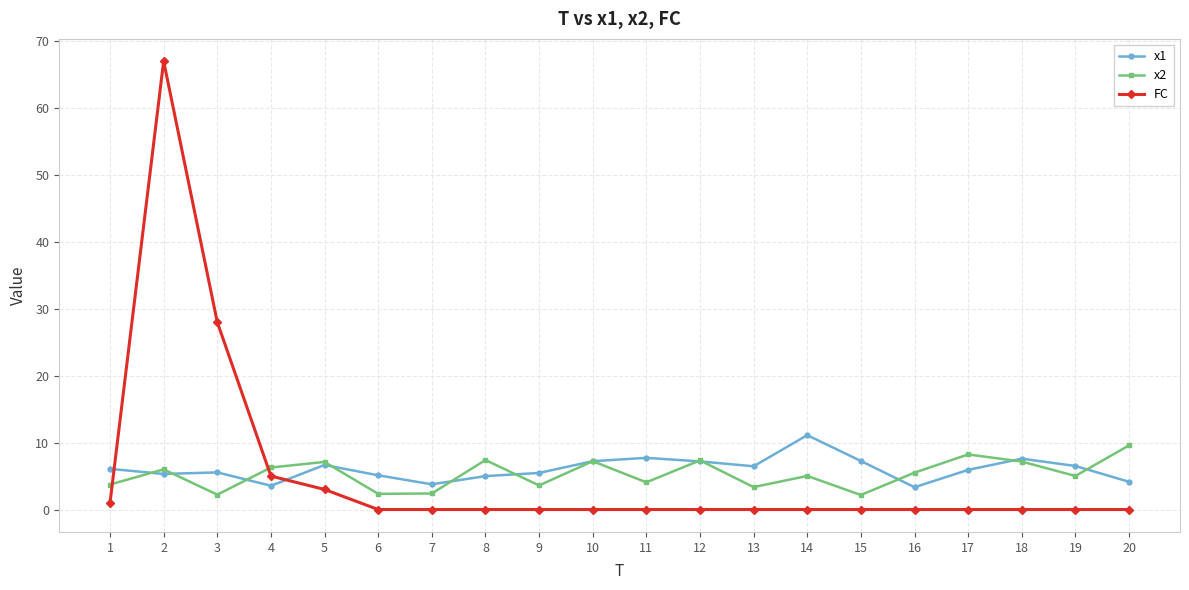

What is the value of the x1 point at the 1st from the left?

6.1